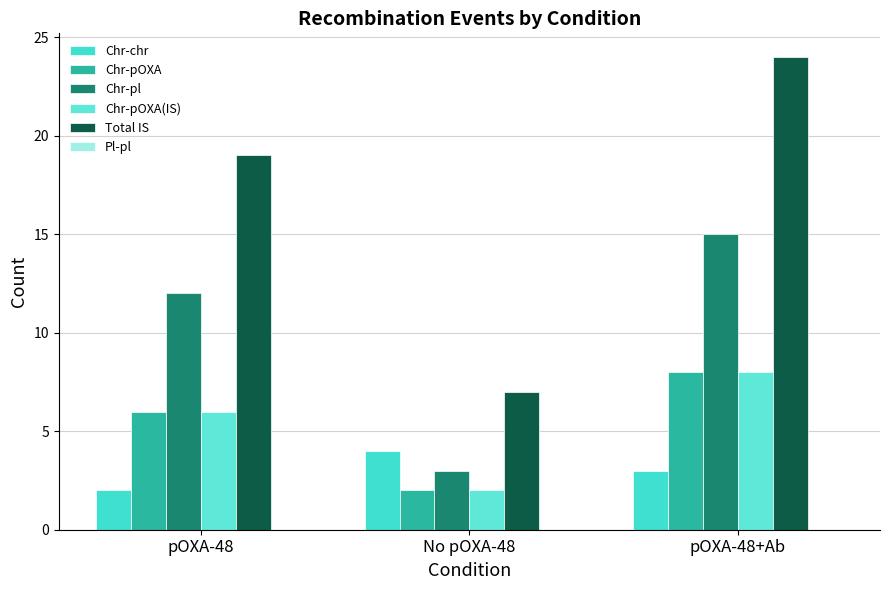

Is it true that Chr-pl equals 3 at No pOXA-48?

True